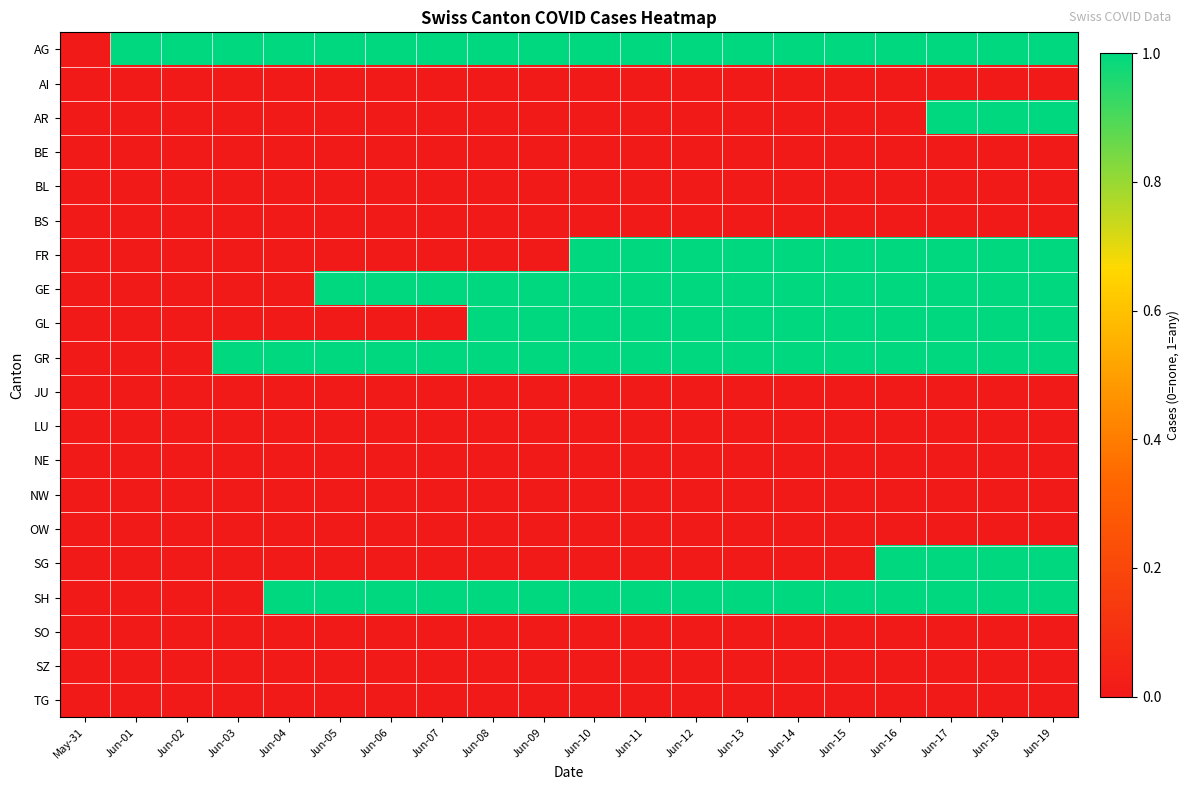

List the series in order of their peak value, highest first.

AG, AR, FR, GE, GL, GR, SG, SH, AI, BE, BL, BS, JU, LU, NE, NW, OW, SO, SZ, TG